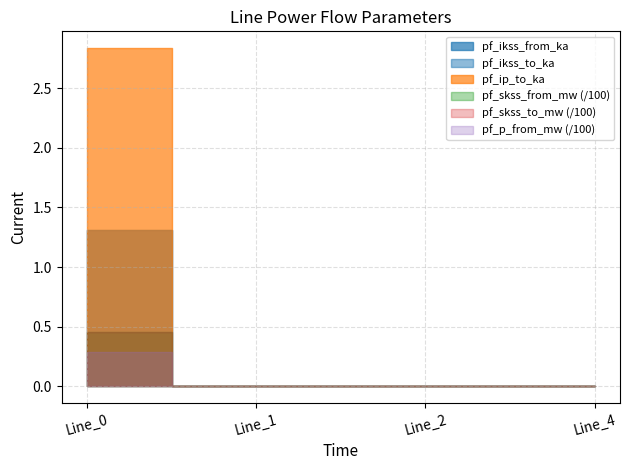

How many lines are shown in the chart?

6